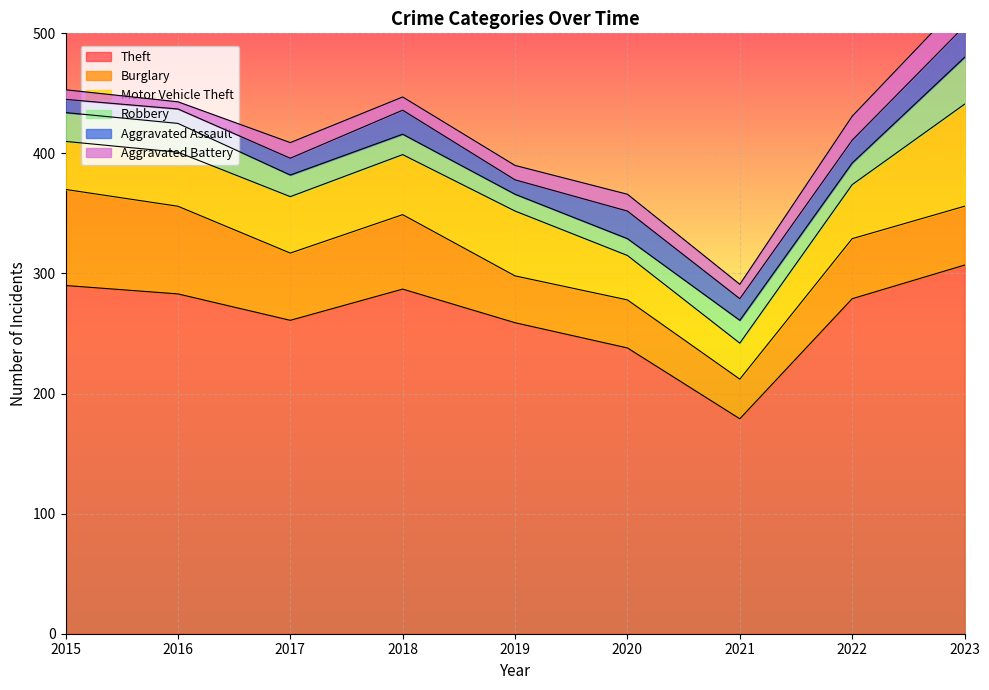

What is the difference between the maximum and minimum values in the Aggravated Battery series?

17